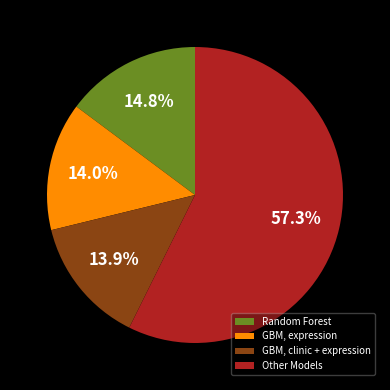

Does any single category account for the majority?

Yes